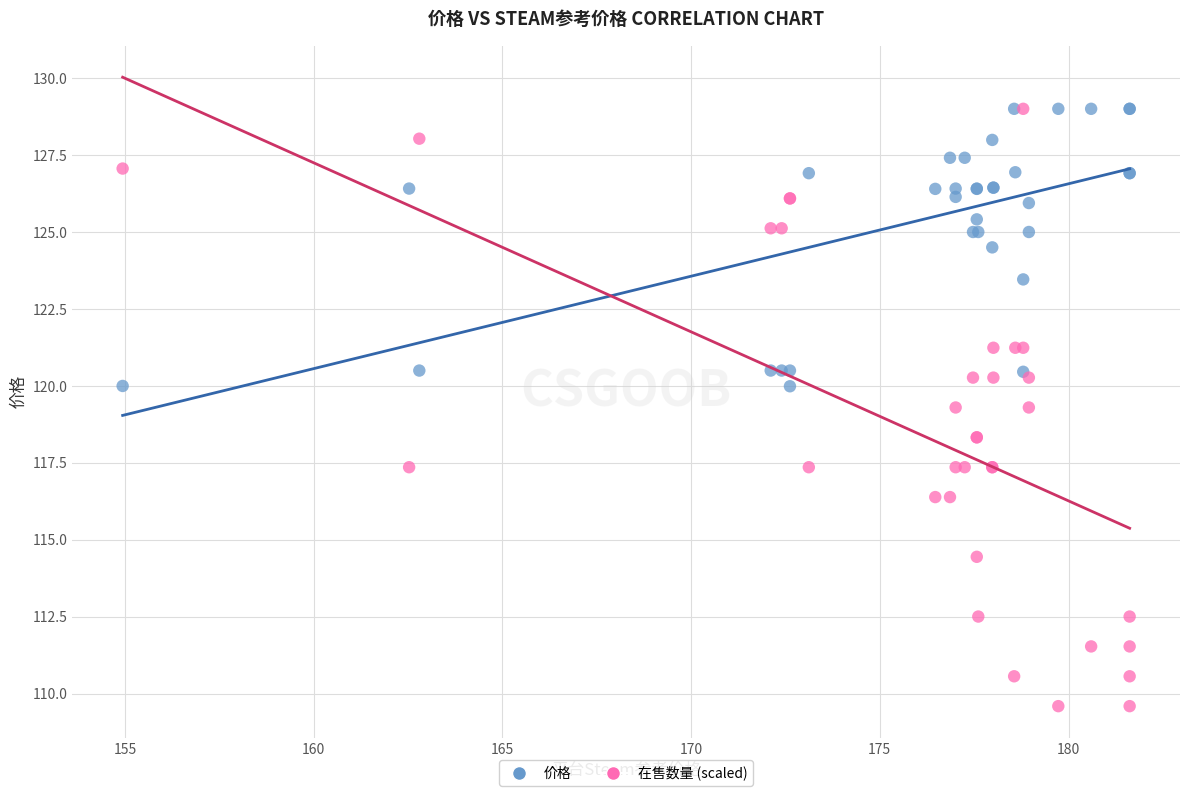

Which series reaches the minimum Y coordinate?

在售数量 (scaled)